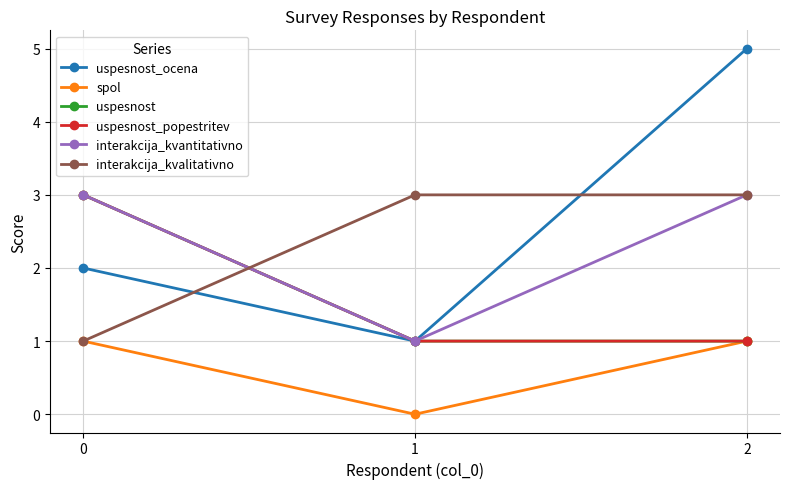

At 2, list the series in order from smallest to largest.

spol, uspesnost, uspesnost_popestritev, interakcija_kvantitativno, interakcija_kvalitativno, uspesnost_ocena